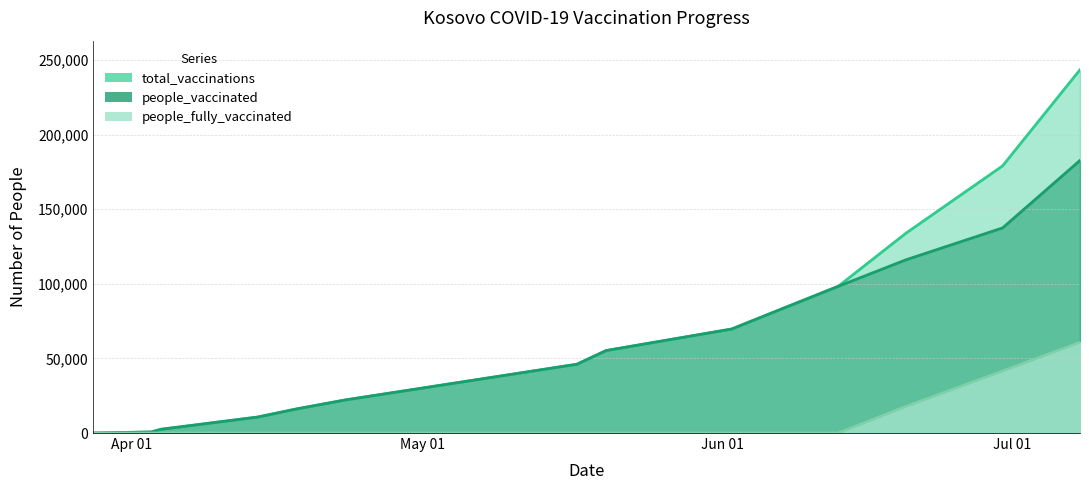

What is the difference between the second highest and minimum values in the people_fully_vaccinated series?

41573